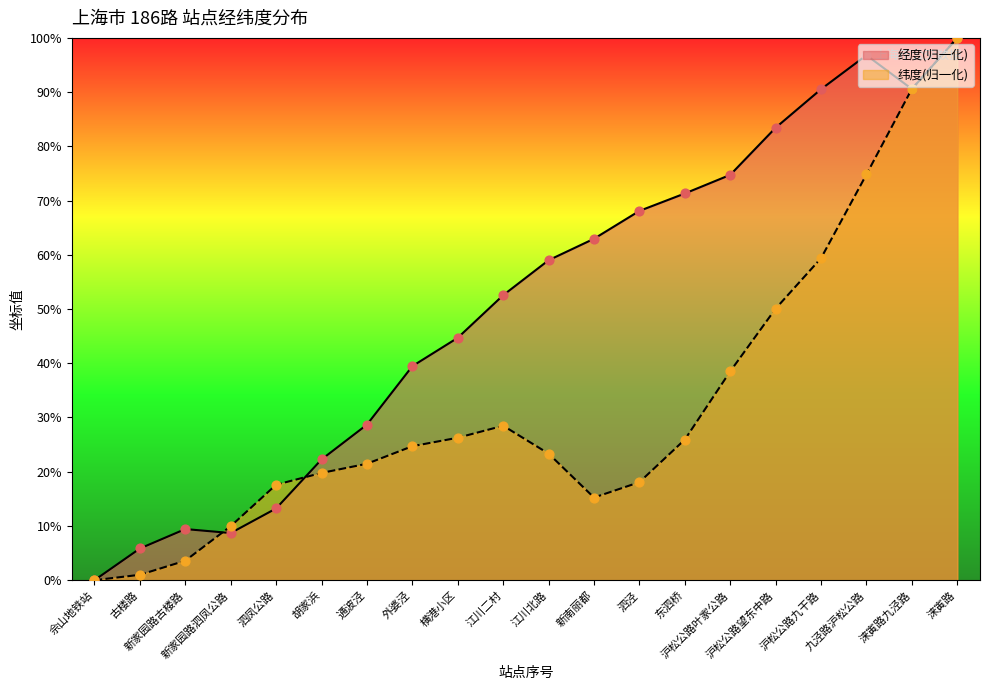

Which series reaches the maximum Y coordinate?

经度